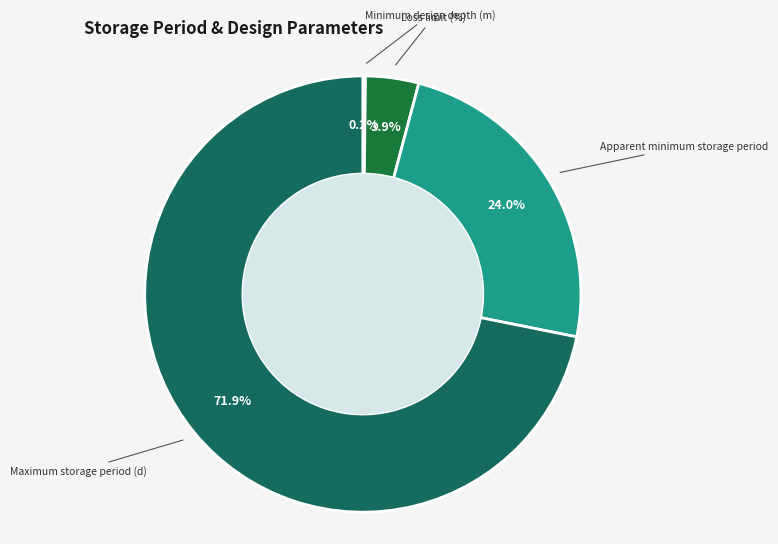

Which category has the biggest portion of the pie?

Maximum storage period (d)